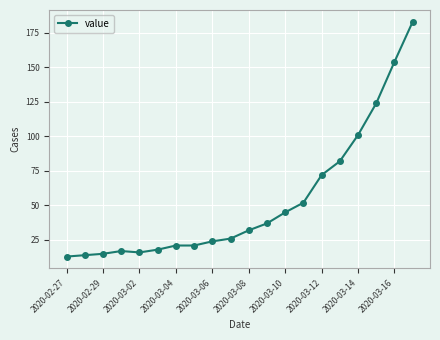

What is the difference between the maximum and minimum values?

170